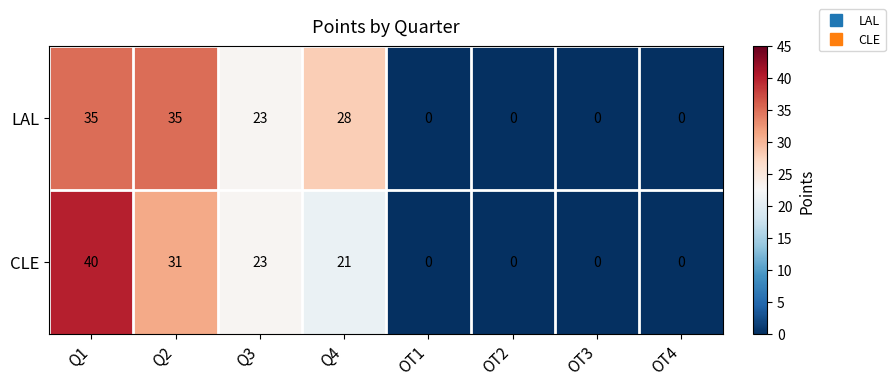

The value of LAL at OT2 is -16. True or false?

False